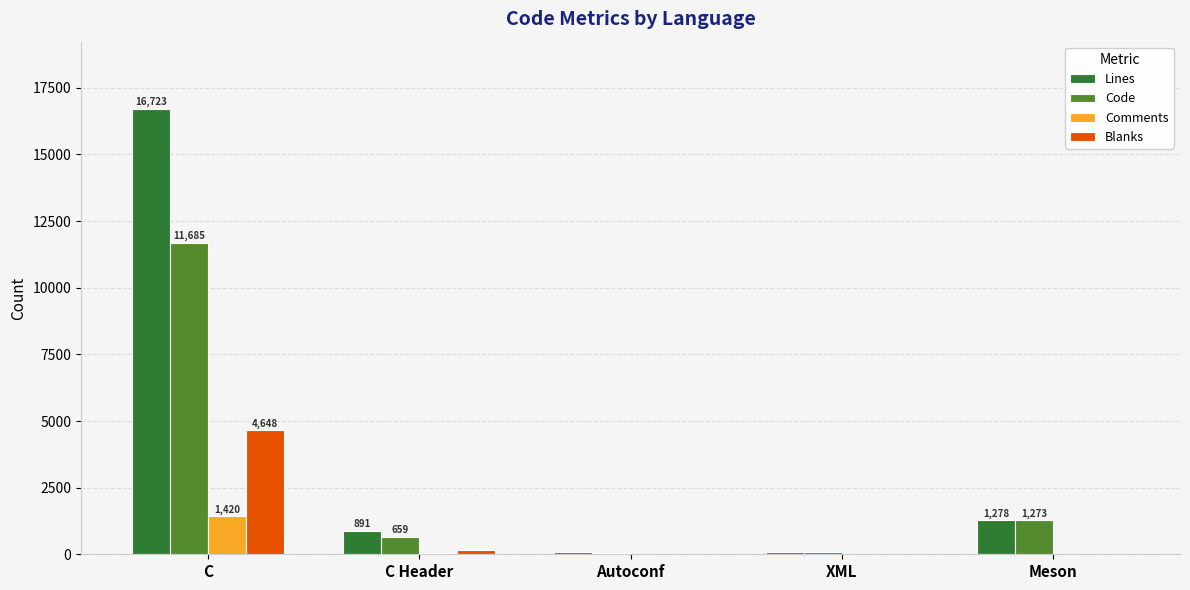

The Blanks series shows 2601 at C. True or false?

False